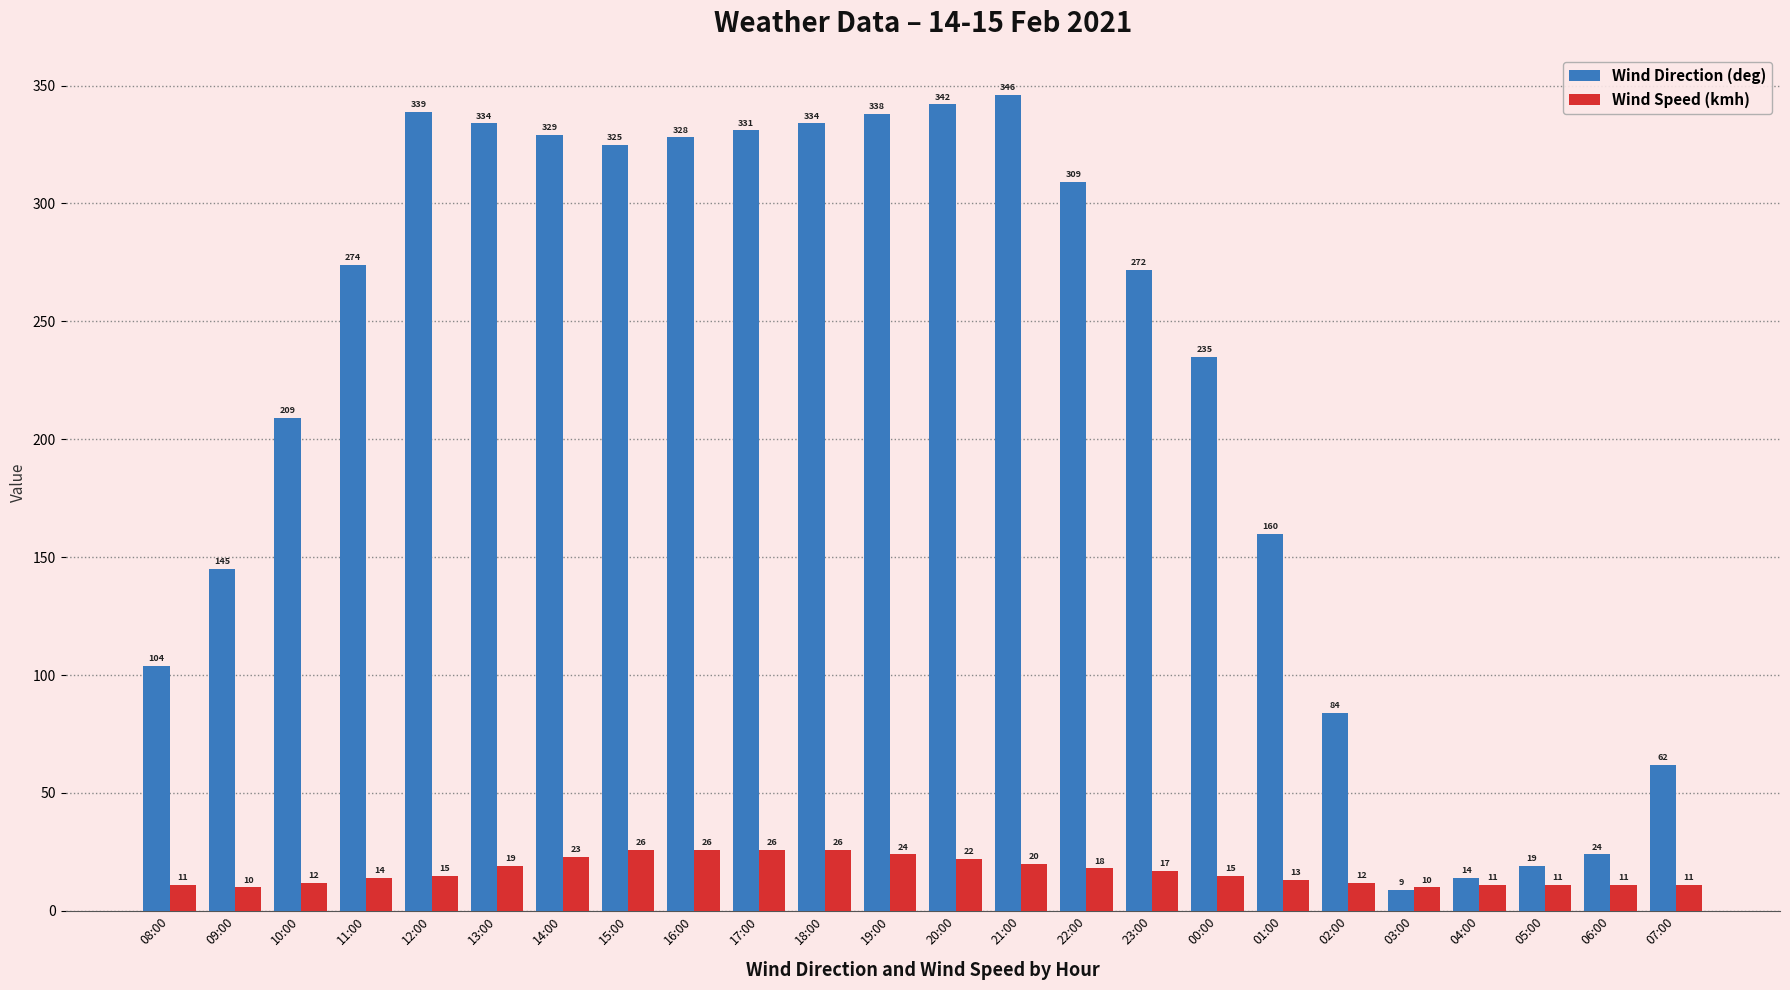

Reading left to right, transcribe all the data shown in this chart.

Wind Direction (deg): 104	145	209	274	339	334	329	325	328	331	334	338	342	346	309	272	235	160	84	9	14	19	24	62
Wind Speed (kmh): 11	10	12	14	15	19	23	26	26	26	26	24	22	20	18	17	15	13	12	10	11	11	11	11